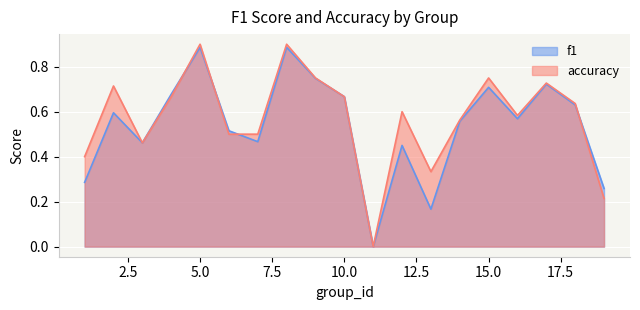

Which category has the highest value in the f1 series?

5